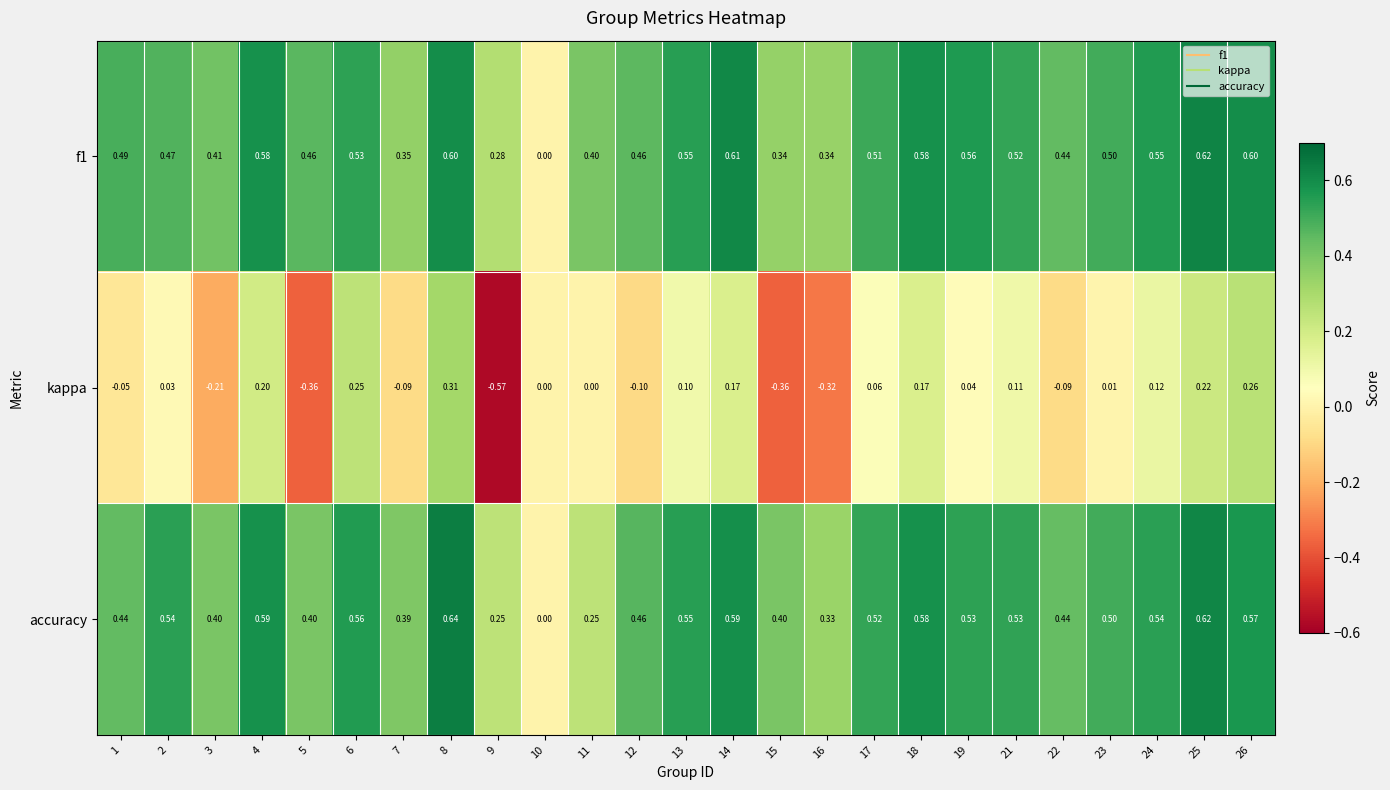

Count the number of categories in the chart.

25